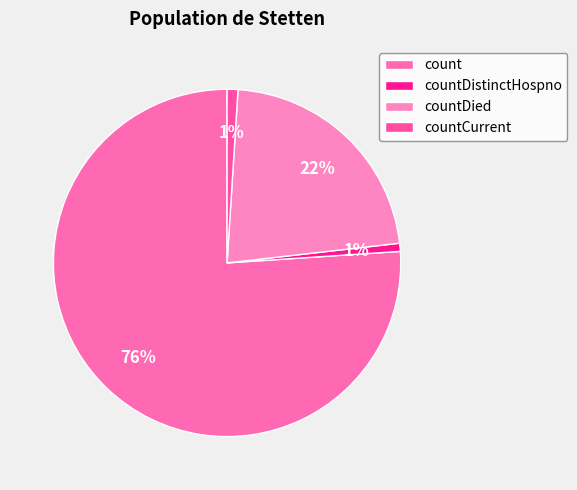

Which slice is the largest?

count